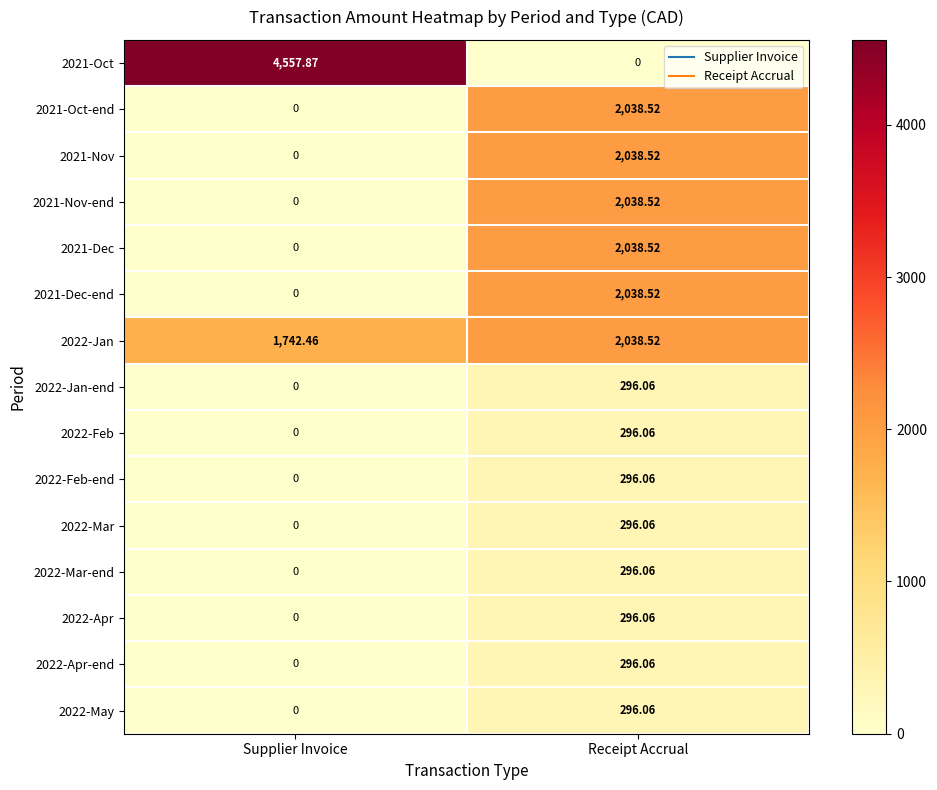

How many values in the 2021-Oct-end series exceed 2038?

1